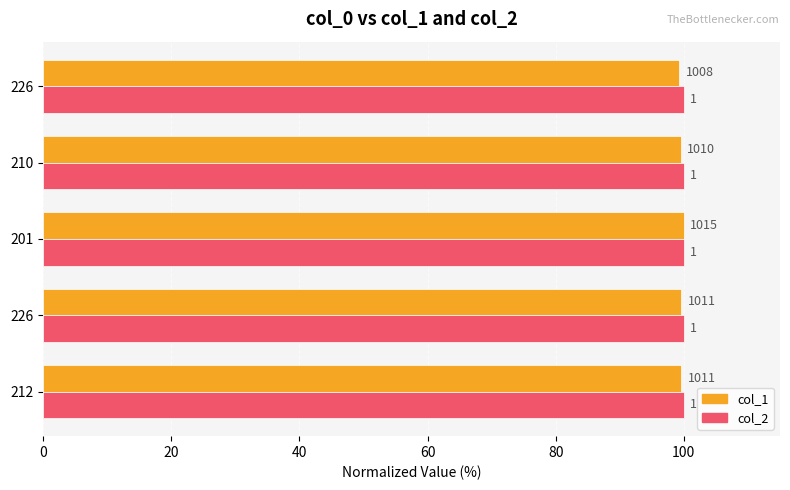

Which series has the largest range (max minus min)?

col_1